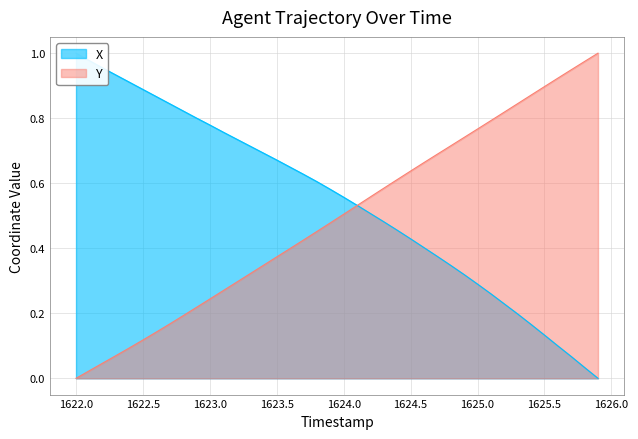

Which series has the widest spread of values?

Y